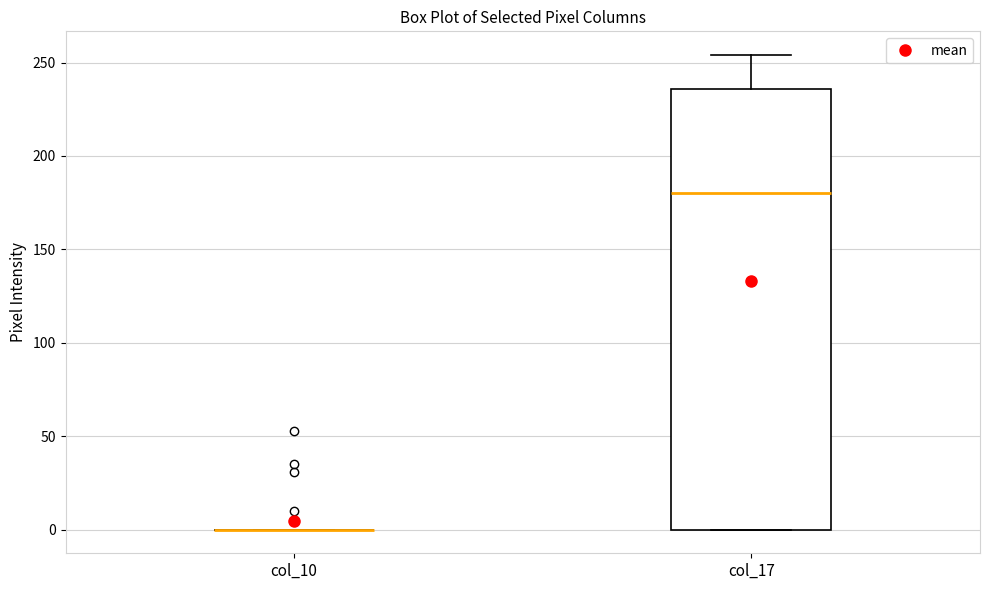

Where does the median line of the box for col_17 sit on the y-axis? The values are not printed on the chart, so give them approximately, as read against the axis.

180